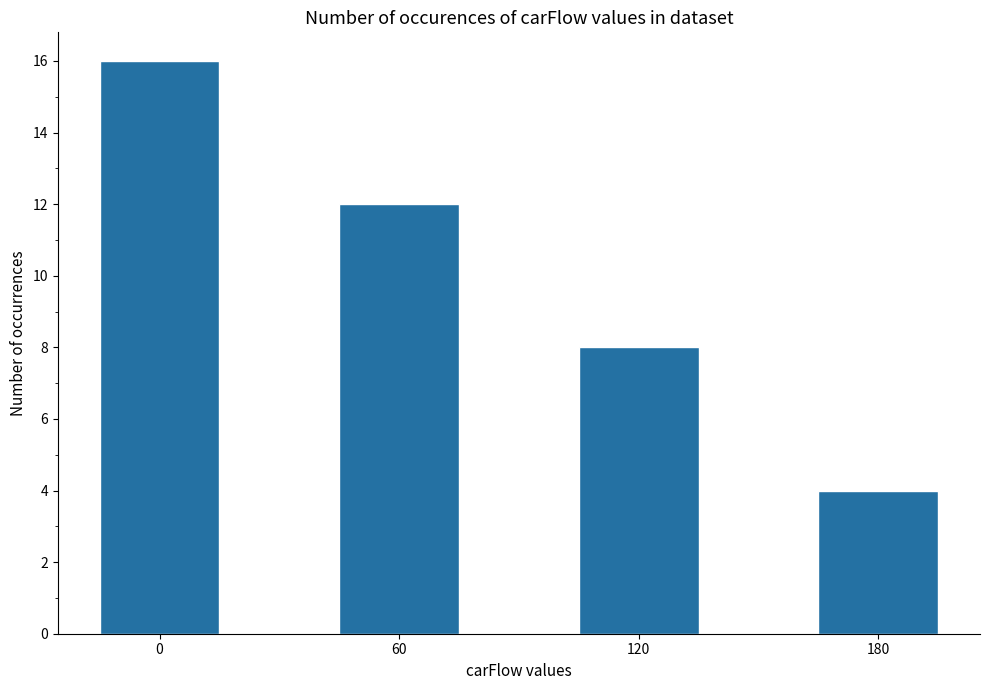

What is the change in value from 0 to 60?

-4